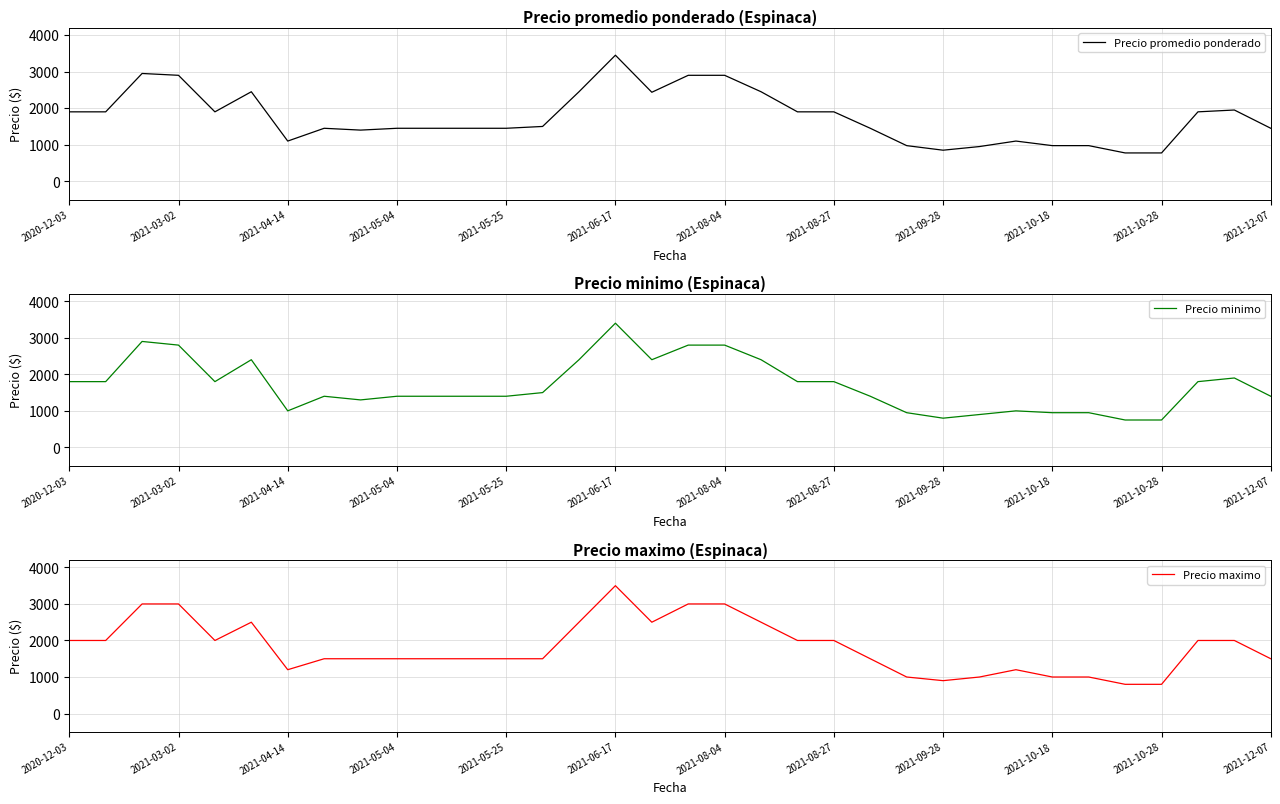

What value does the Precio maximo series have at 2021-10-18, to the nearest 50?

1000